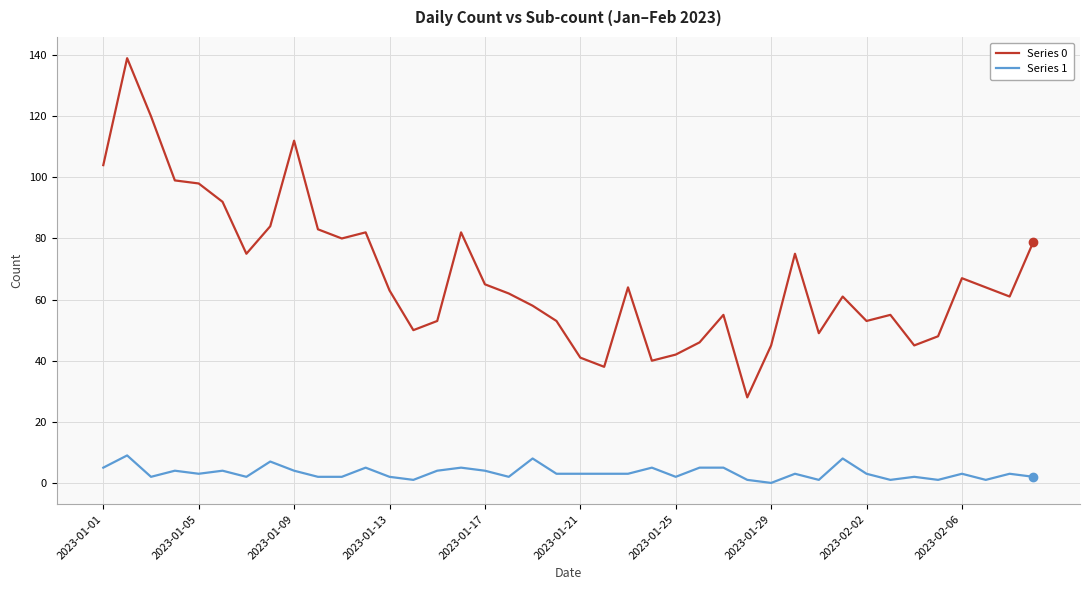

True or false: Series 1 and Series 0 cross at least once.

False